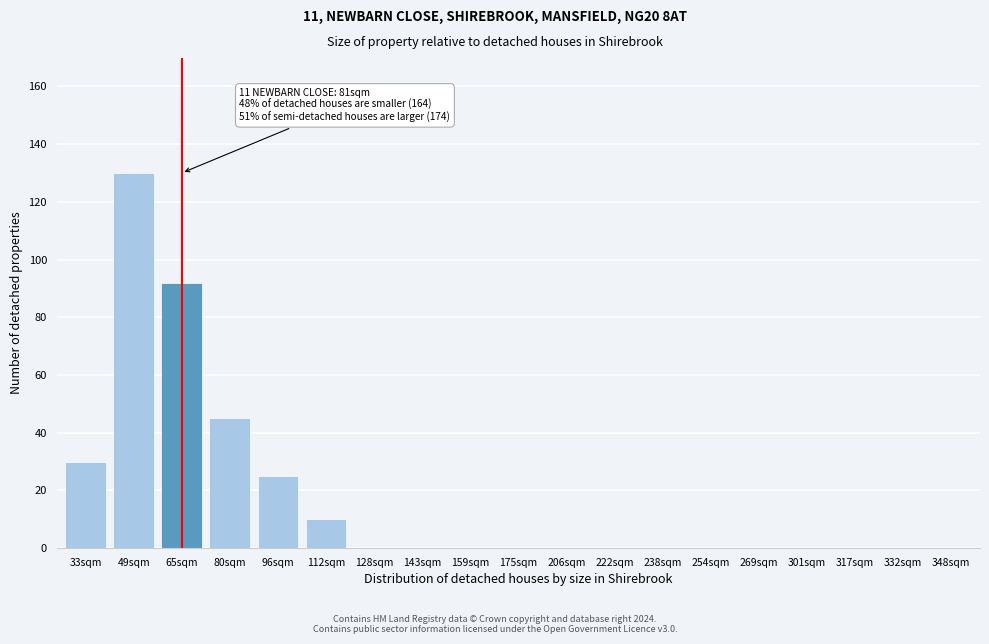

Reading right to left, extract all data points from this chart.

348sqm=0	332sqm=0	317sqm=0	301sqm=0	269sqm=0	254sqm=0	238sqm=0	222sqm=0	206sqm=0	175sqm=0	159sqm=0	143sqm=0	128sqm=0	112sqm=10	96sqm=25	80sqm=45	65sqm=92	49sqm=130	33sqm=30